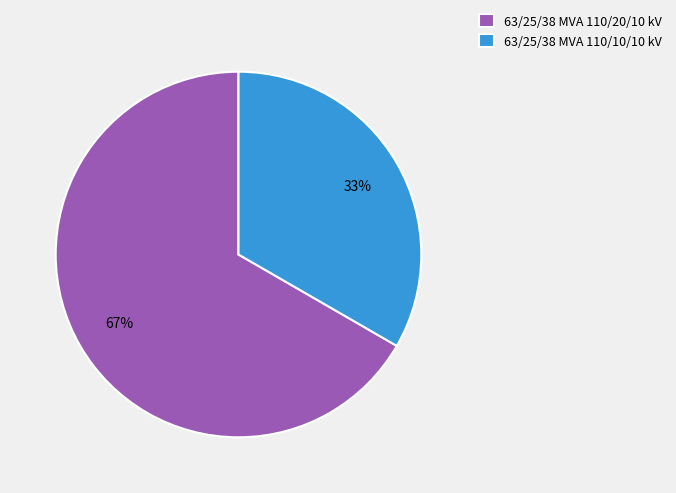

Approximately how many times larger is the value at 63/25/38 MVA 110/20/10 kV compared to 63/25/38 MVA 110/10/10 kV?

2.0